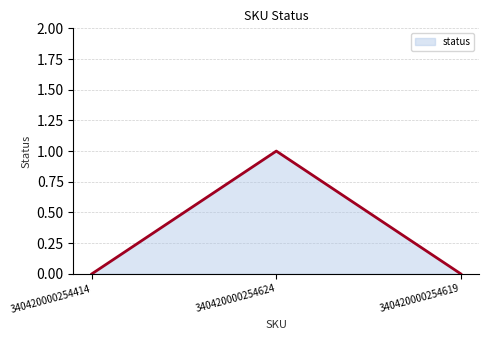

At which category does the chart reach its peak across all series?

340420000254624